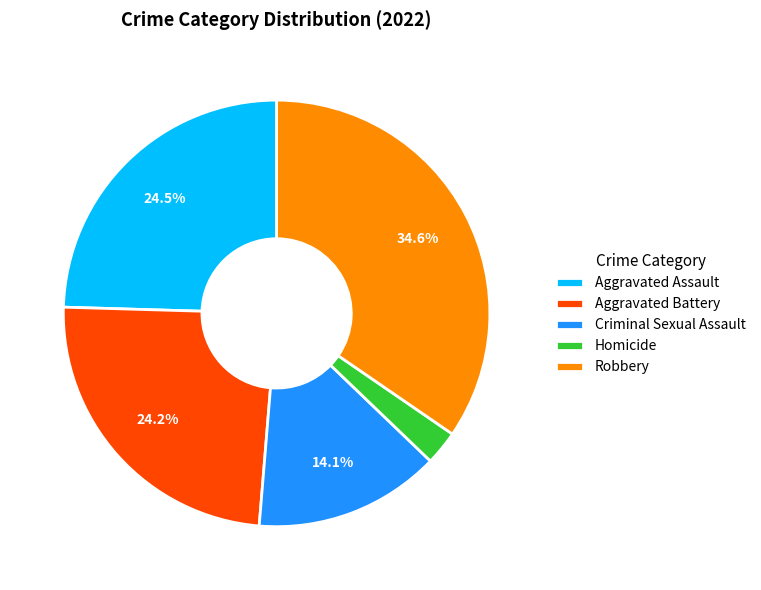

To the nearest percent, what is the combined percentage of Robbery and Aggravated Assault?

59%